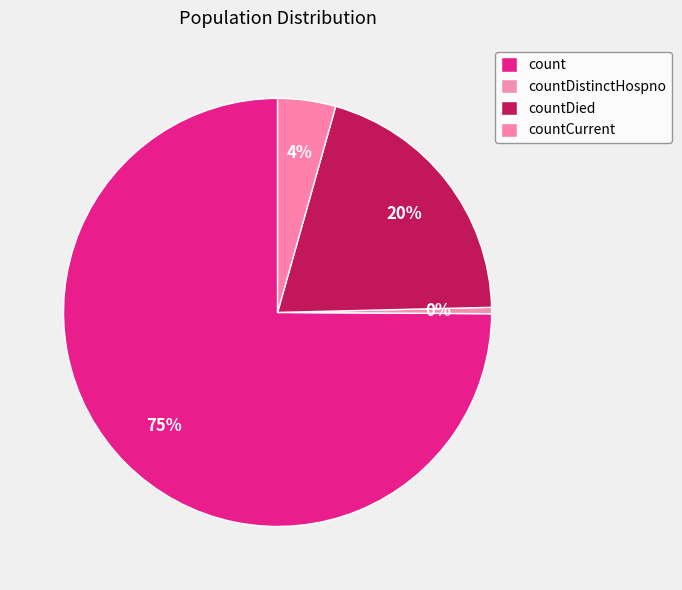

Is there any slice that represents more than half of the pie?

Yes